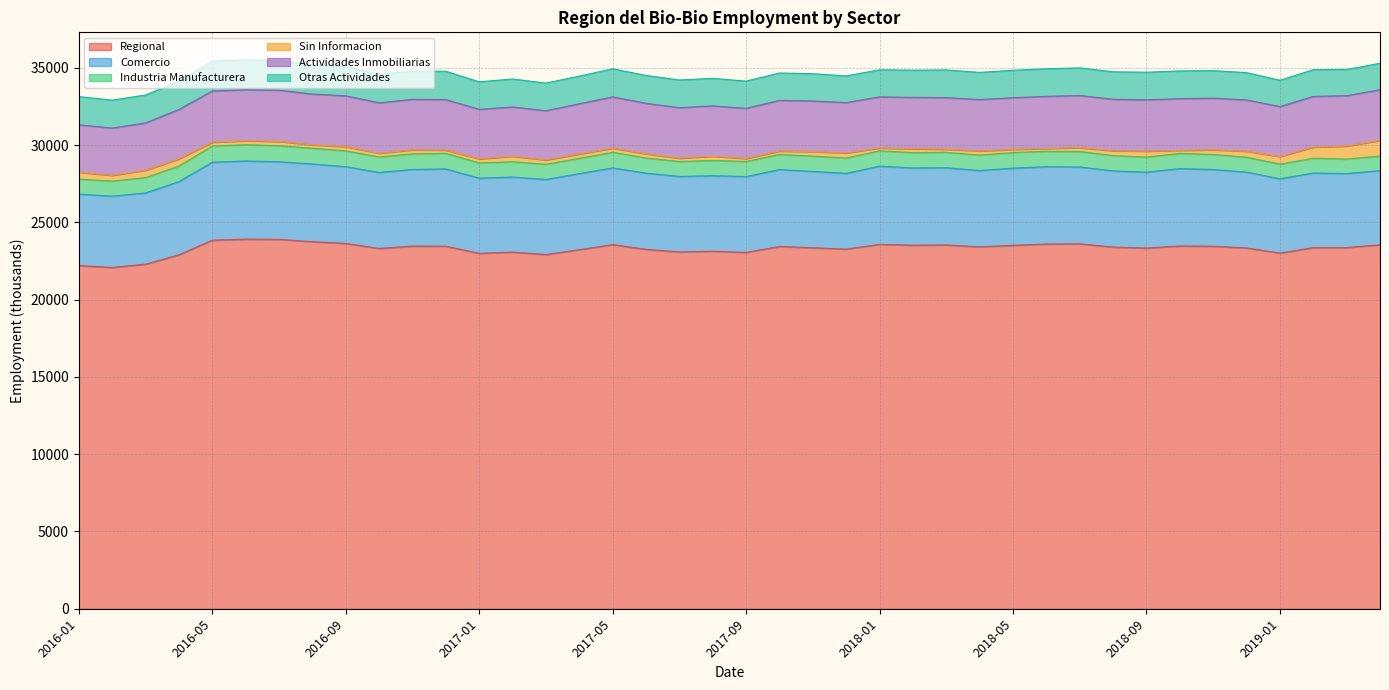

What is the label of the 8th point from the right?

2018-09